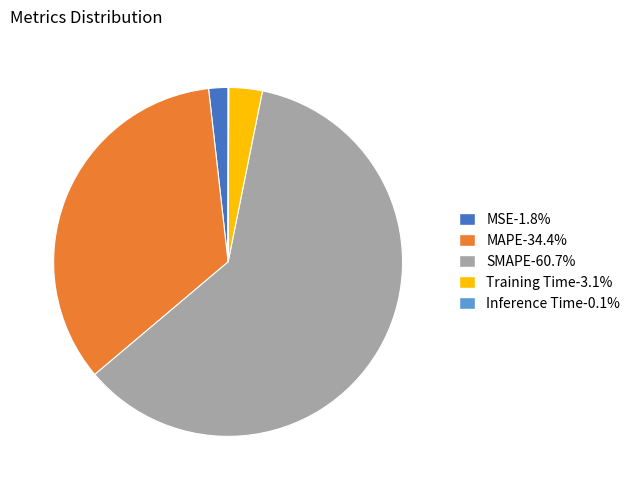

Is the sum of MSE and Training Time greater than half?

No